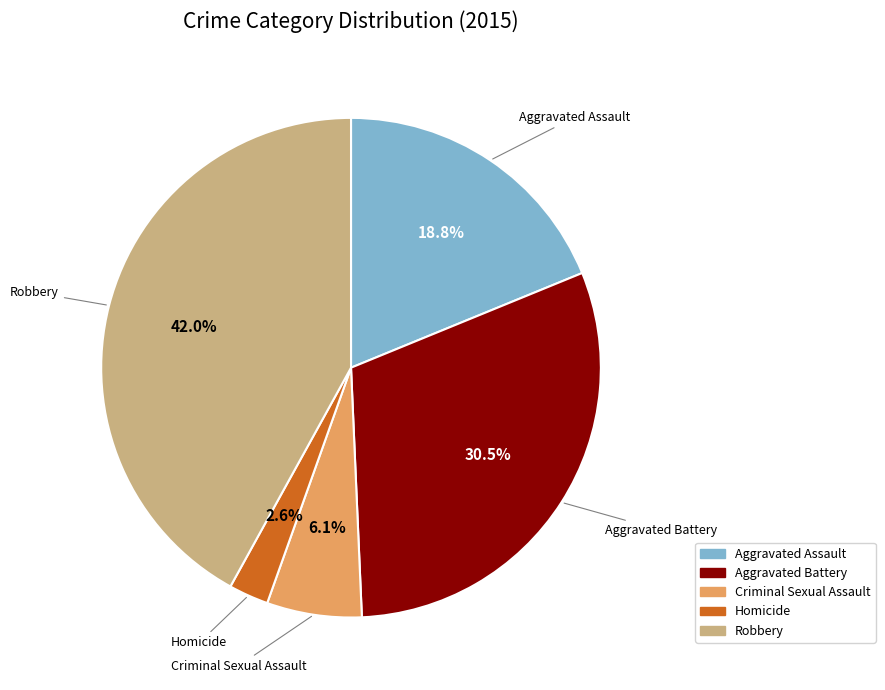

Between Robbery and Criminal Sexual Assault, which is larger?

Robbery